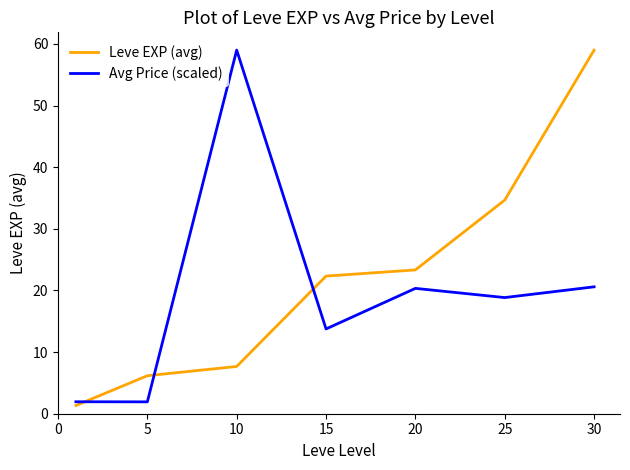

Which series has the largest total across all categories?

Leve EXP (avg)